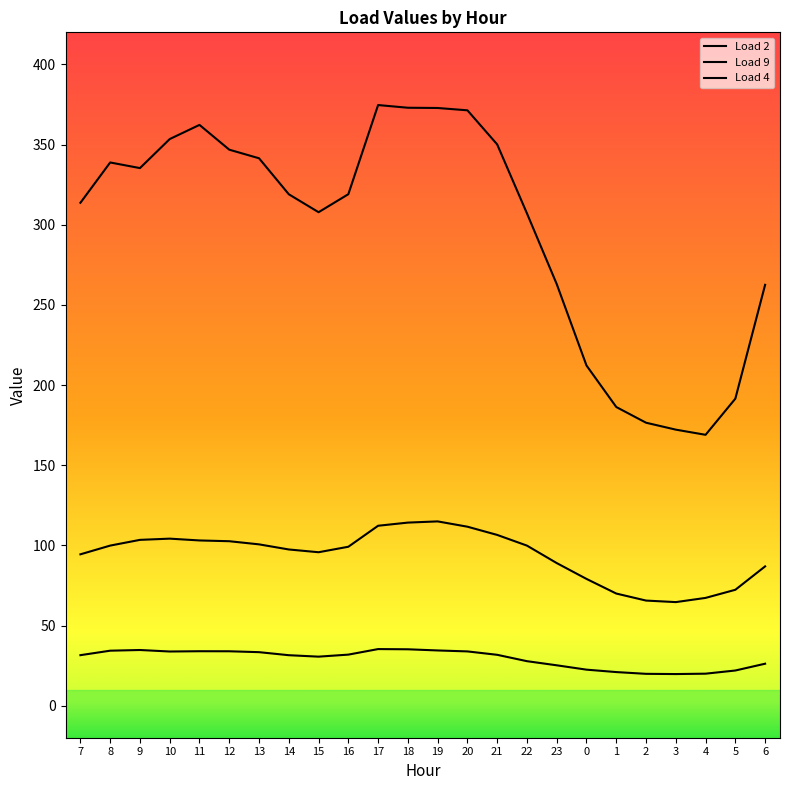

What is the spread (max minus min) of values at 16?

287.2